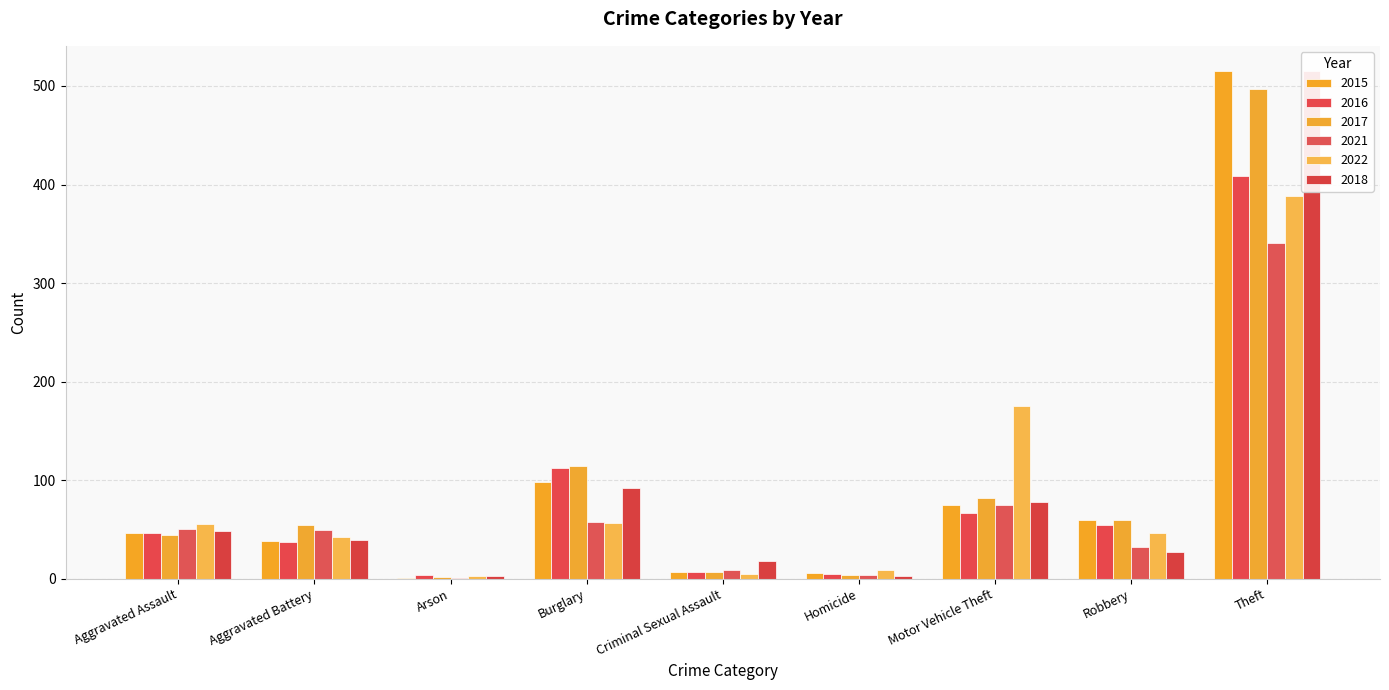

What is the label of the 6th bar from the right?

Burglary